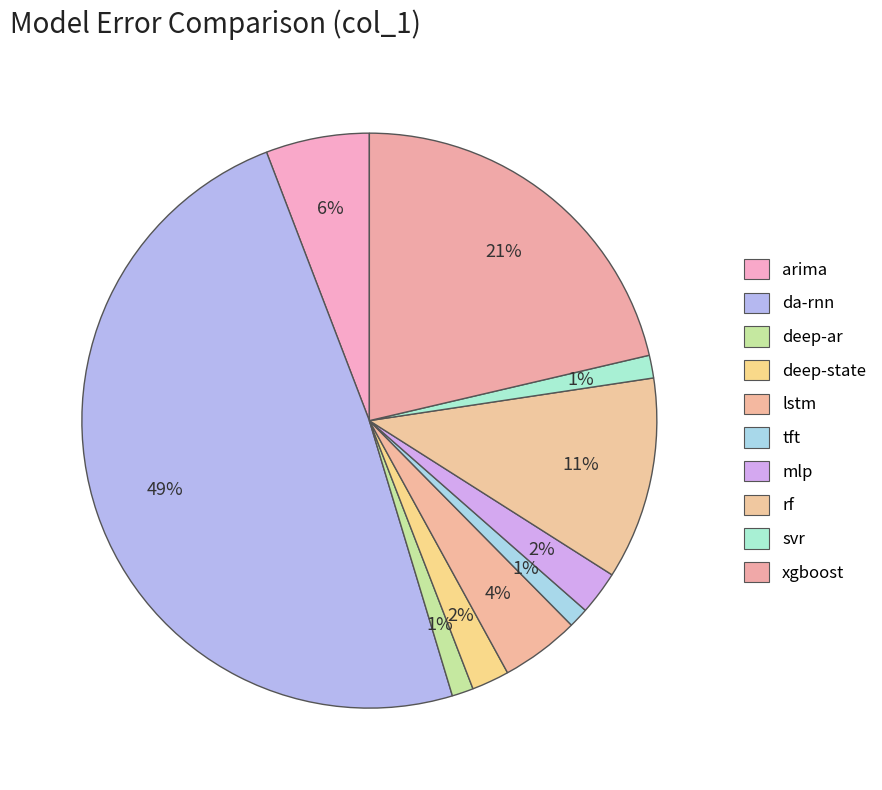

What percentage is the deep-ar slice, to the nearest percent?

1%